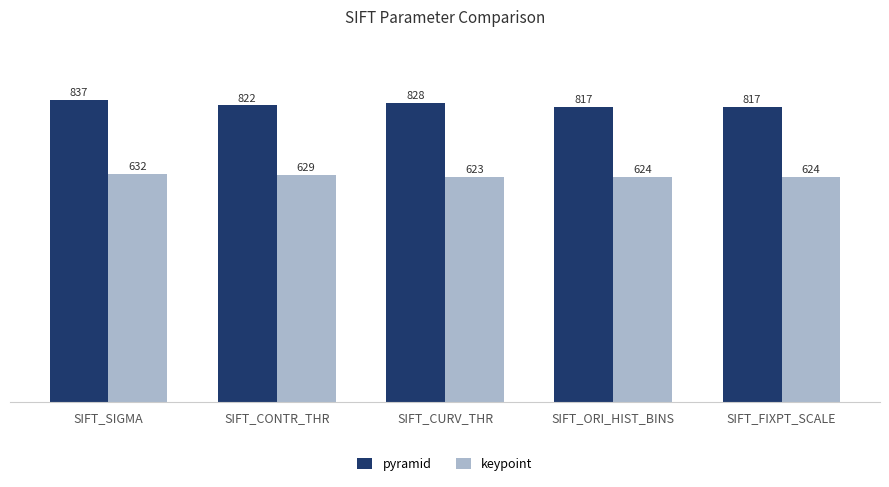

At which label does pyramid first exceed 821?

SIFT_SIGMA